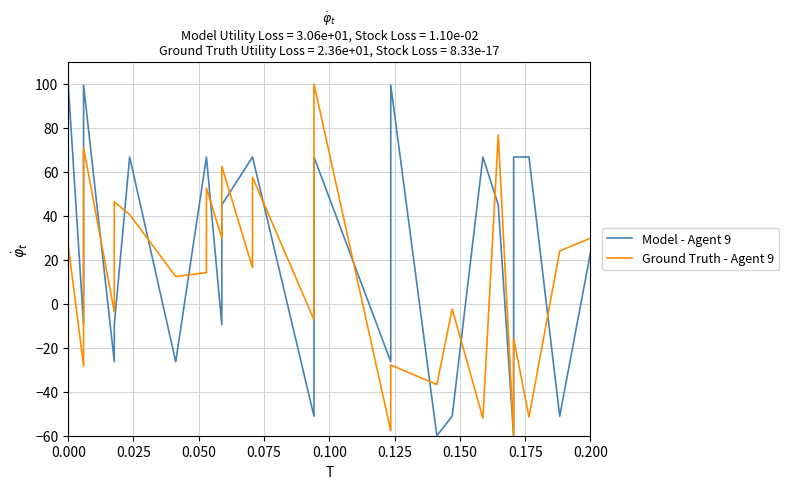

How many lines are shown in the chart?

2